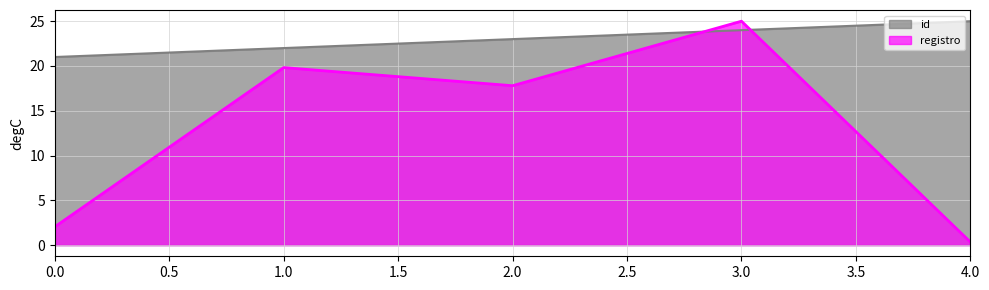

True or false: registro and id intersect in this chart.

True